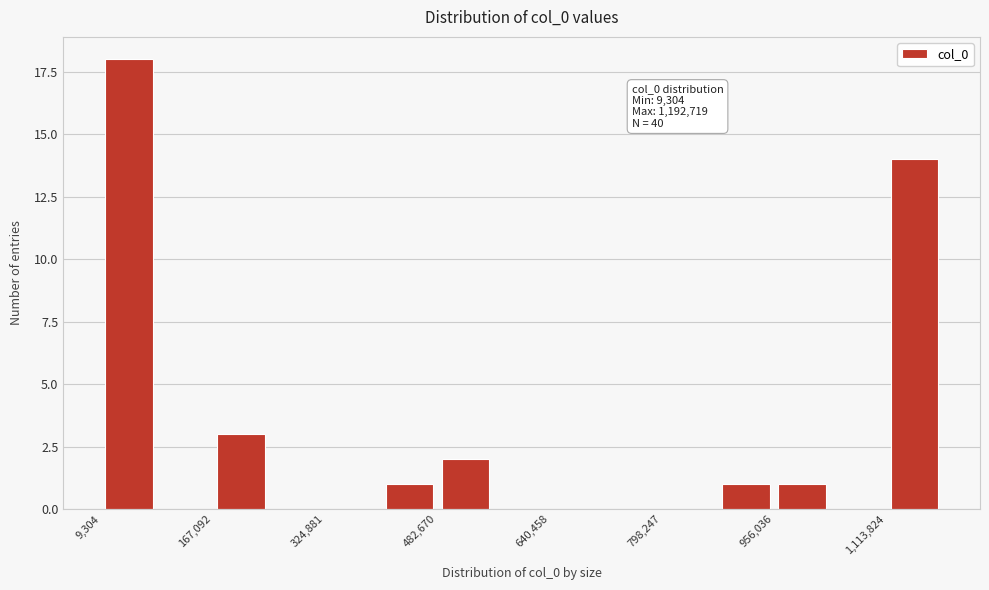

Read against the x-axis, roughly where is the centre of the tallest bar?

40000